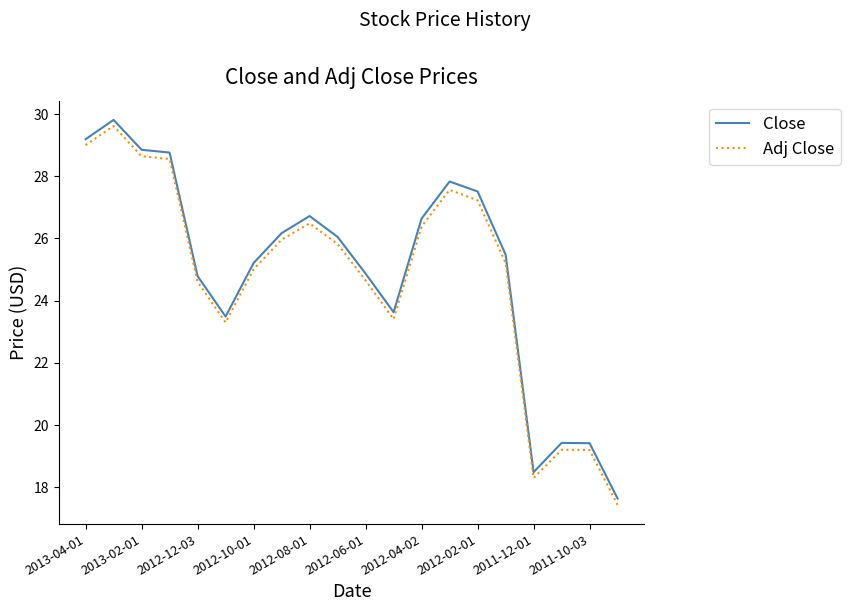

Which series has the largest range (max minus min)?

Adj Close